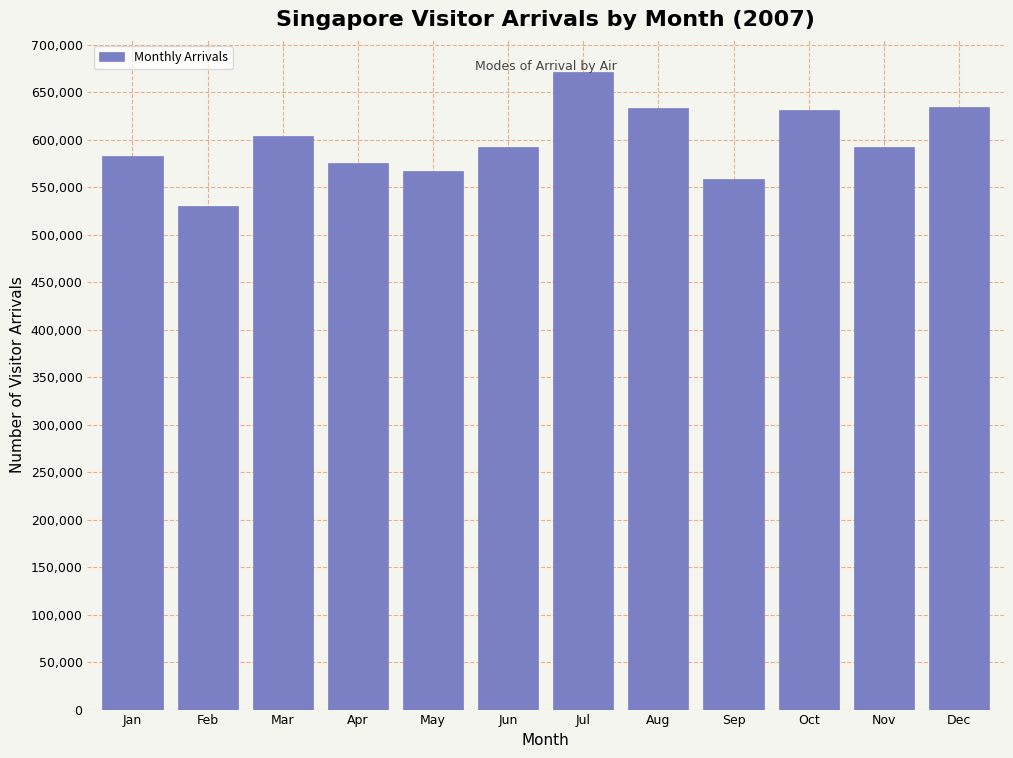

What value does the data have at May?

567463